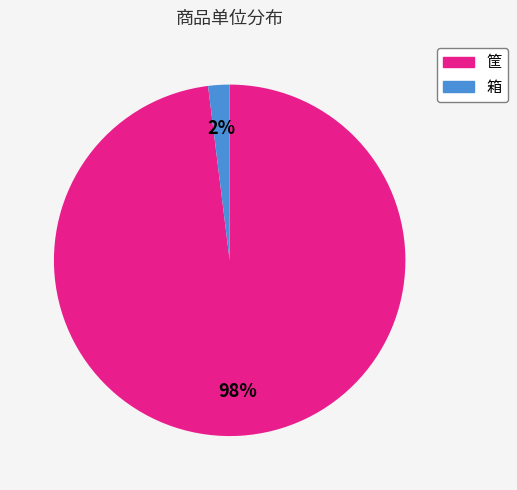

Is there a majority slice in this chart?

Yes